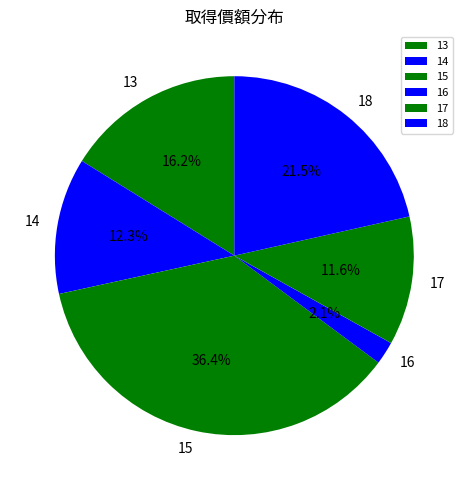

Approximately how many times larger is the value at 15 compared to 17?

3.1